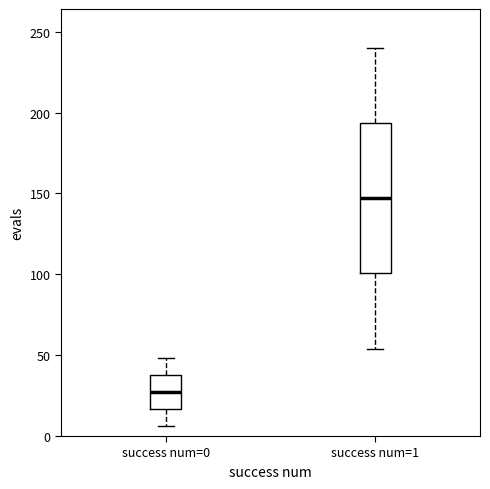

Comparing the boxes themselves (not the whiskers), which one is the tallest?

success num=1